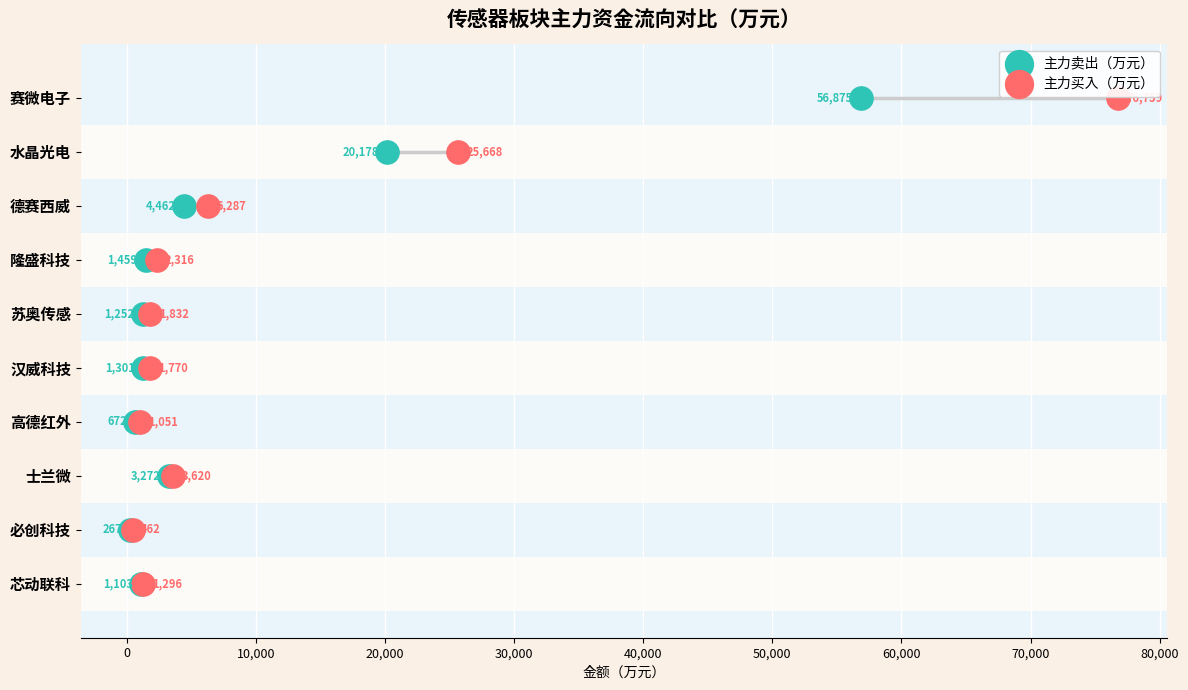

What are all the series names shown in the legend?

主力卖出（万元）, 主力买入（万元）